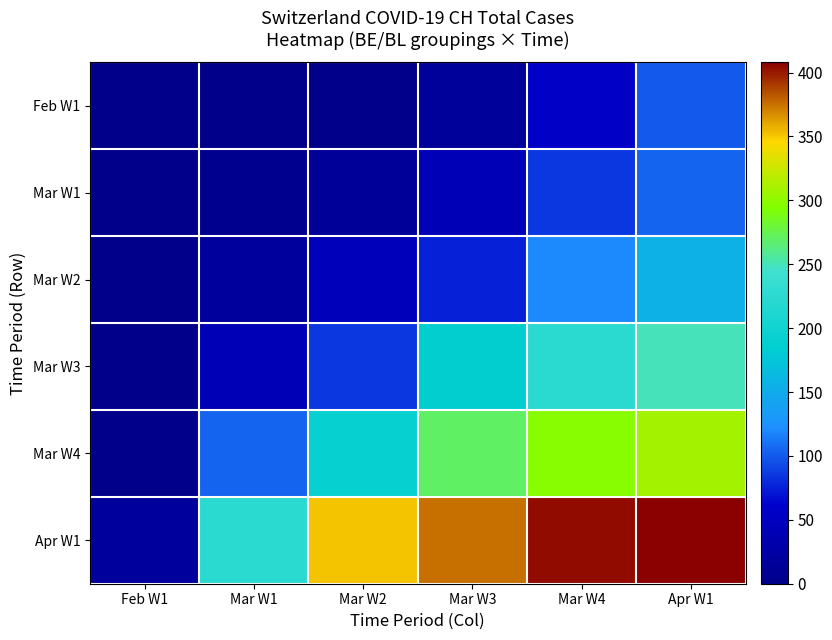

Which series changed the most between Feb W1 and Mar W1?

Apr W1